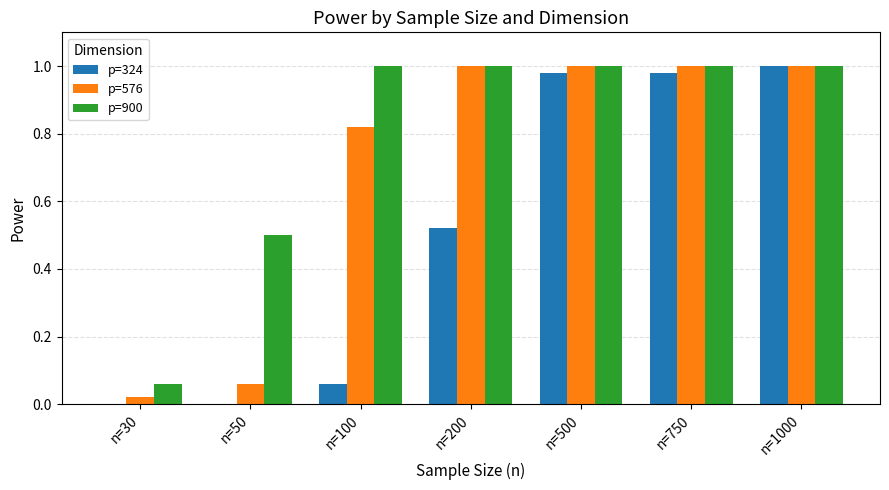

The p=576 series shows 1.0 at n=200. True or false?

True